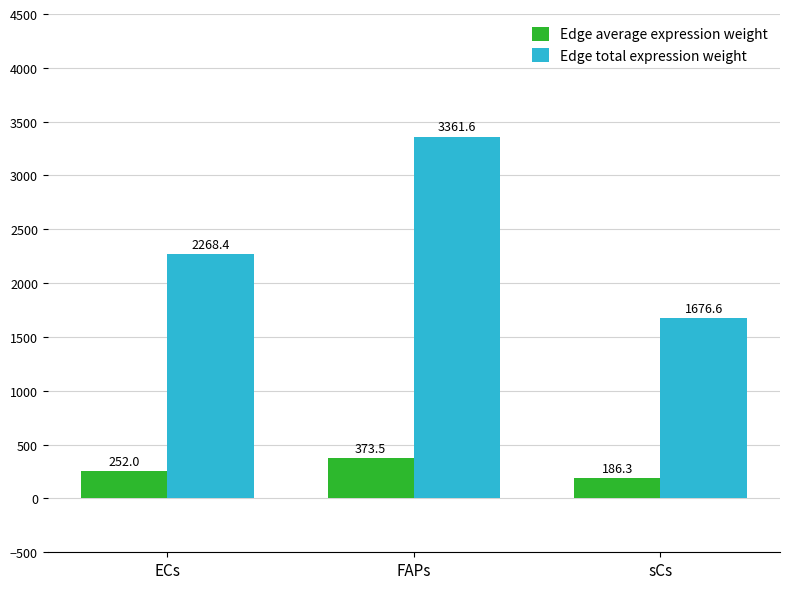

Is it true that Edge average expression weight equals 252.0 at ECs?

True